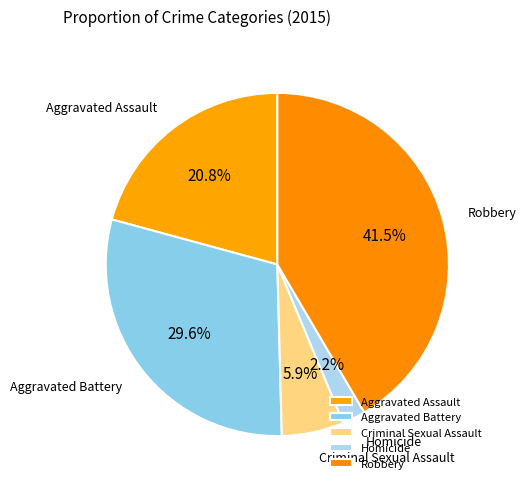

Does Aggravated Battery represent more than half of the total?

No